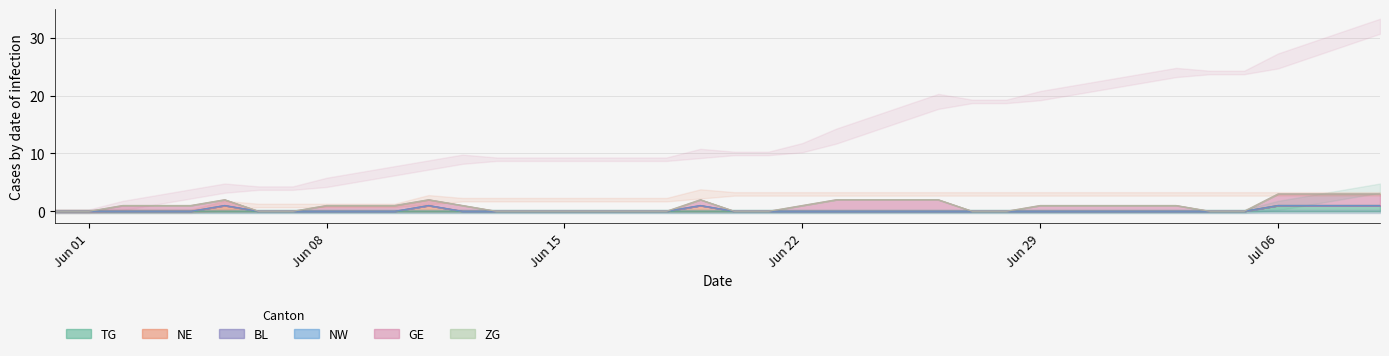

What is the difference between the GE values at 31 and 13?

1